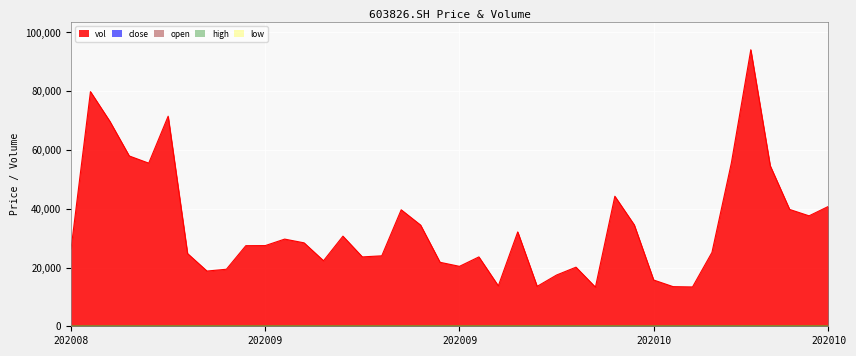

Reading right to left, what are all the values shown in this chart?

close: 33.7	35.4	36.3	36.3	36.0	33.3	30.3	30.9	31.2	31.5	31.5	31.9	33.7	33.5	32.3	32.7	32.4	33.6	33.8	33.9	33.5	34.3	33.0	32.5	32.2	31.9	29.9	29.7	30.8	31.0	31.9	31.8	31.7	31.8	31.8	30.8	30.1	28.0	28.8	26.2
open: 35.9	36.6	36.5	36.4	34.0	30.8	30.8	31.0	31.3	31.2	31.7	34.0	33.5	33.0	32.7	32.8	33.9	34.2	33.6	34.0	34.3	32.8	32.6	32.5	32.1	30.1	29.9	30.3	30.9	31.9	31.2	31.8	31.8	31.9	31.1	30.4	28.8	28.9	26.3	26.5
high: 36.0	36.9	36.6	37.2	36.5	33.3	31.0	31.2	31.5	31.6	32.4	34.2	33.9	33.6	33.3	32.9	33.9	34.2	34.3	34.4	34.6	34.6	33.4	32.7	32.5	32.3	30.9	30.9	31.4	32.6	32.0	32.5	32.1	32.2	32.9	31.0	30.4	29.2	28.8	26.7
low: 33.5	35.2	35.8	36.0	33.7	30.2	30.1	30.5	31.0	30.9	31.1	30.9	33.1	32.3	32.0	32.1	32.1	33.6	33.5	32.9	33.5	32.7	32.0	31.9	31.7	29.9	29.2	29.0	30.0	30.9	30.0	31.5	31.6	31.5	31.0	29.9	27.6	27.8	26.3	25.7
vol: 40808.2	37588.2	39766.6	54642.6	94121.5	55618.1	25142.0	13393.0	13489.8	15740.2	34519.1	44260.2	13315.5	20115.5	17445.7	13588.2	32119.2	13757.4	23610.7	20399.9	21778.0	34431.6	39647.3	23981.9	23607.9	30671.8	22303.9	28396.9	29670.8	27459.1	27429.2	19414.8	18796.1	24755.4	71491.1	55518.3	57958.0	69750.5	79861.2	26288.6